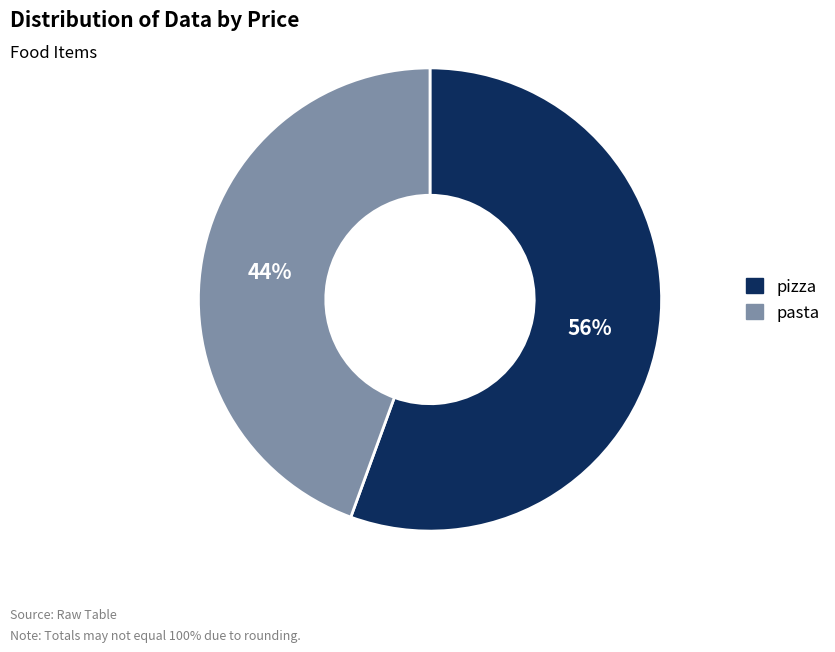

What is the smallest slice in the pie chart?

pasta